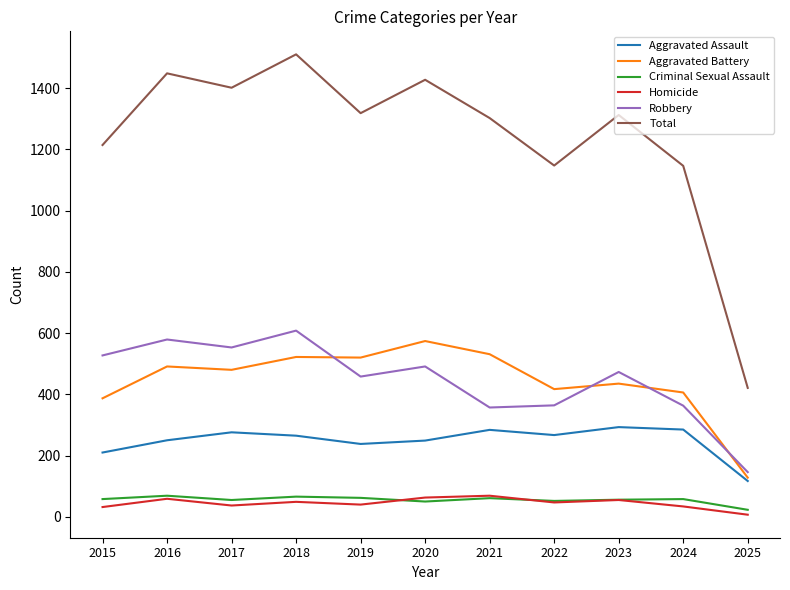

At which category does the chart reach its peak across all series?

2018